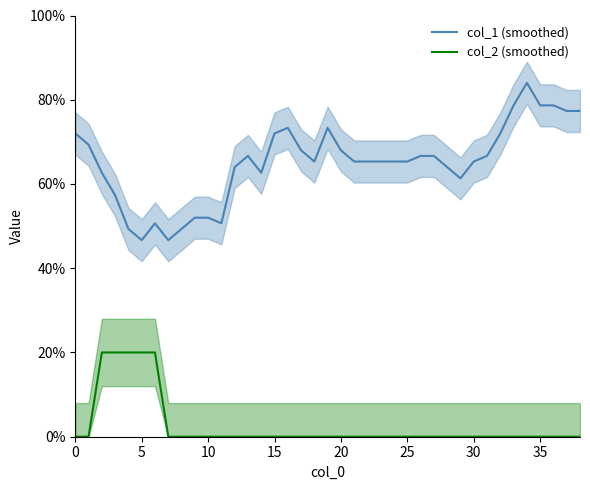

What are all the series names shown in the legend?

col_1 (smoothed), col_2 (smoothed)